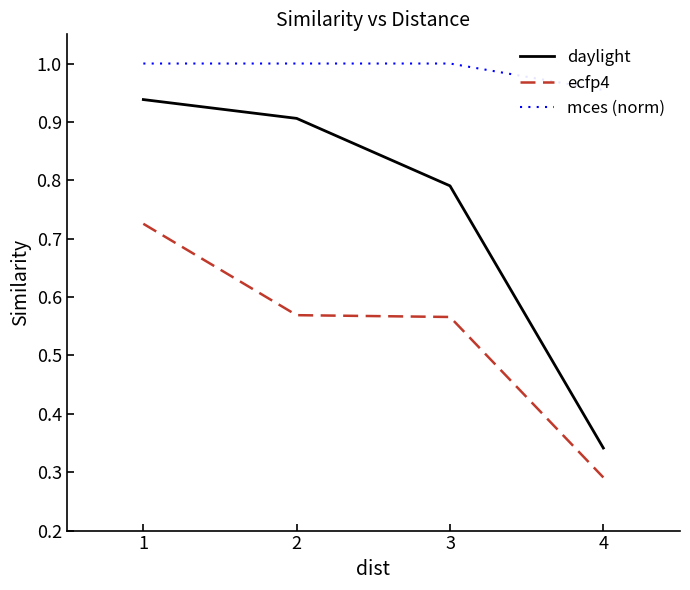

At how many categories does at least one series exceed 0?

4